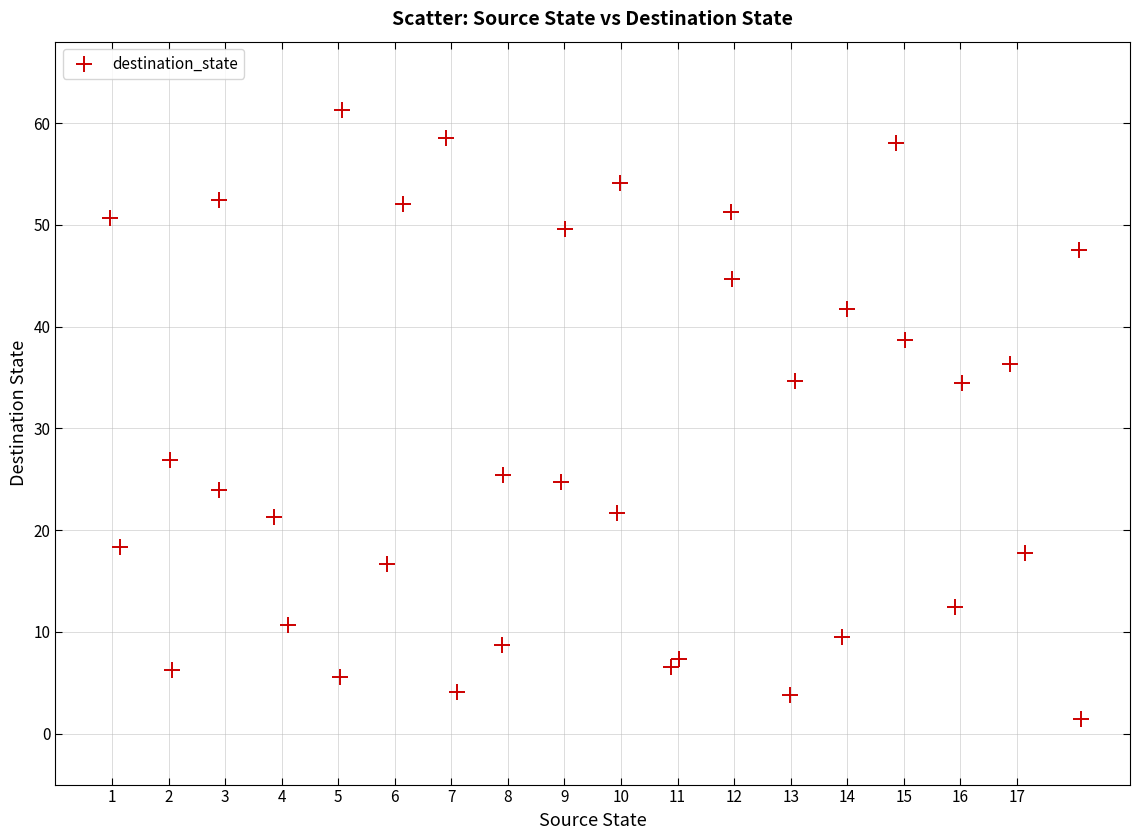

What is the range of Y values (max minus min)?

59.8